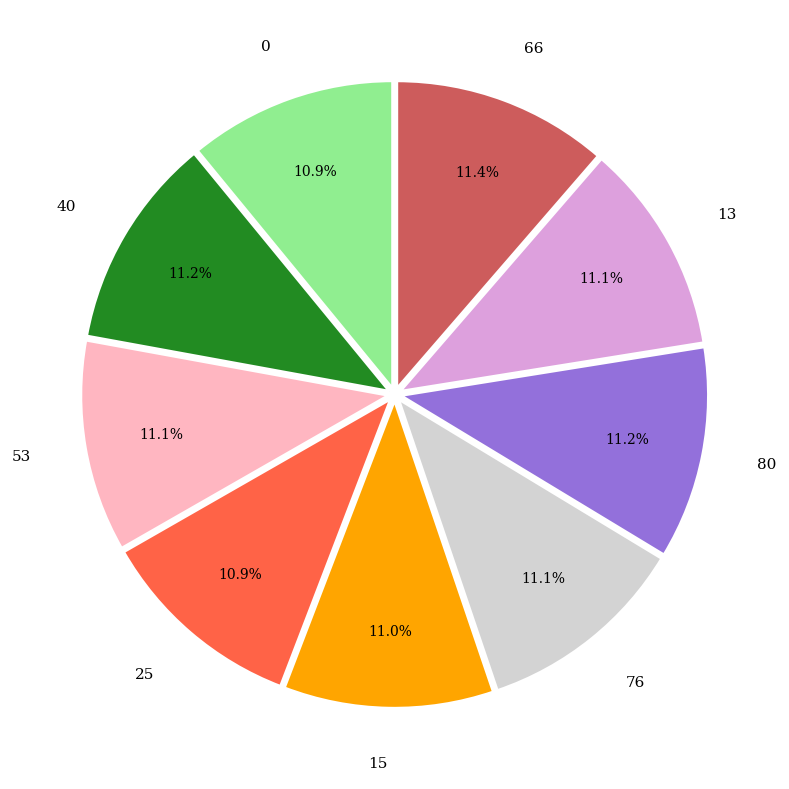

Combined, do 53 and 25 account for over 50%?

No